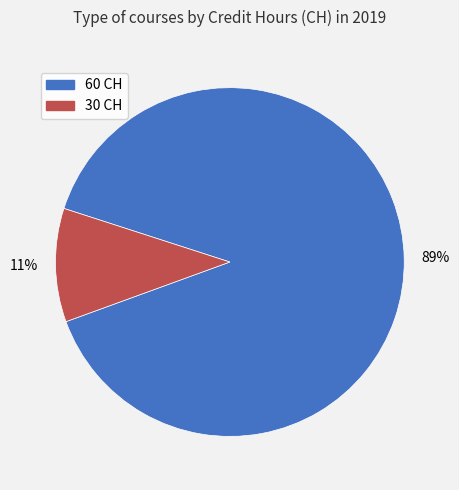

The 30 CH slice represents 11% of the pie. True or false?

True